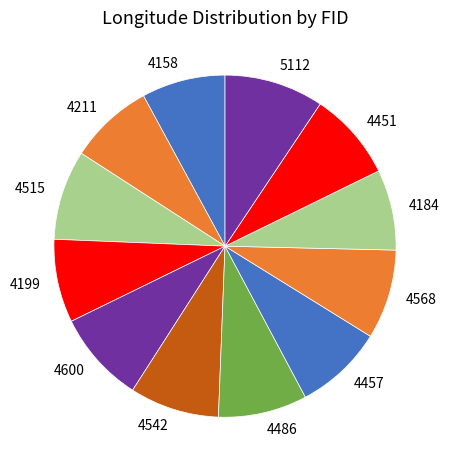

Do 4184 and 4457 together represent more than half of the pie?

No